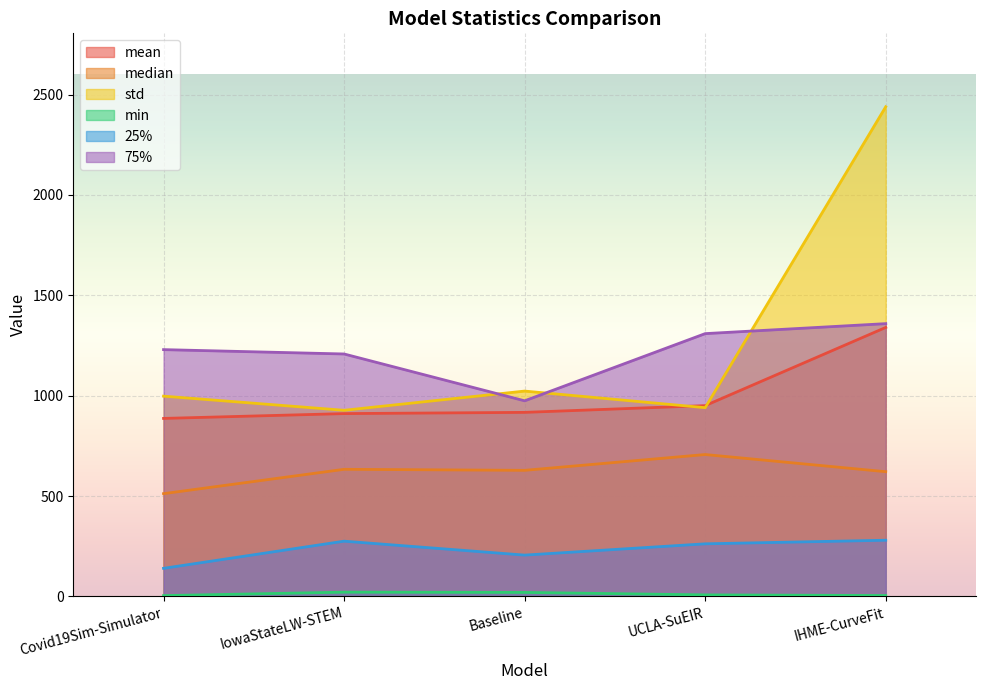

The value of median at UCLA-SuEIR is 706.6. True or false?

True